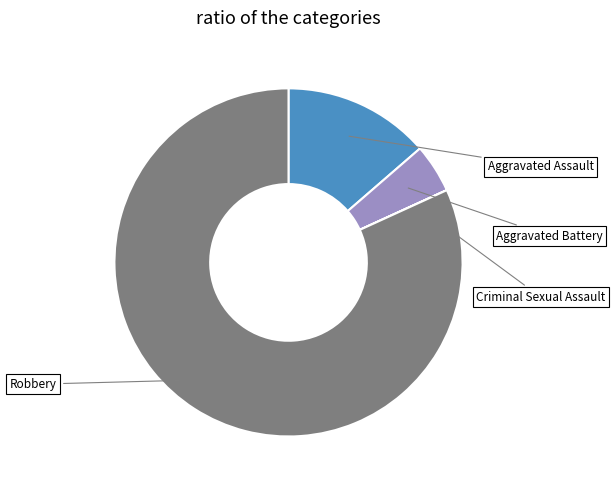

What is the smallest slice in the pie chart?

Criminal Sexual Assault